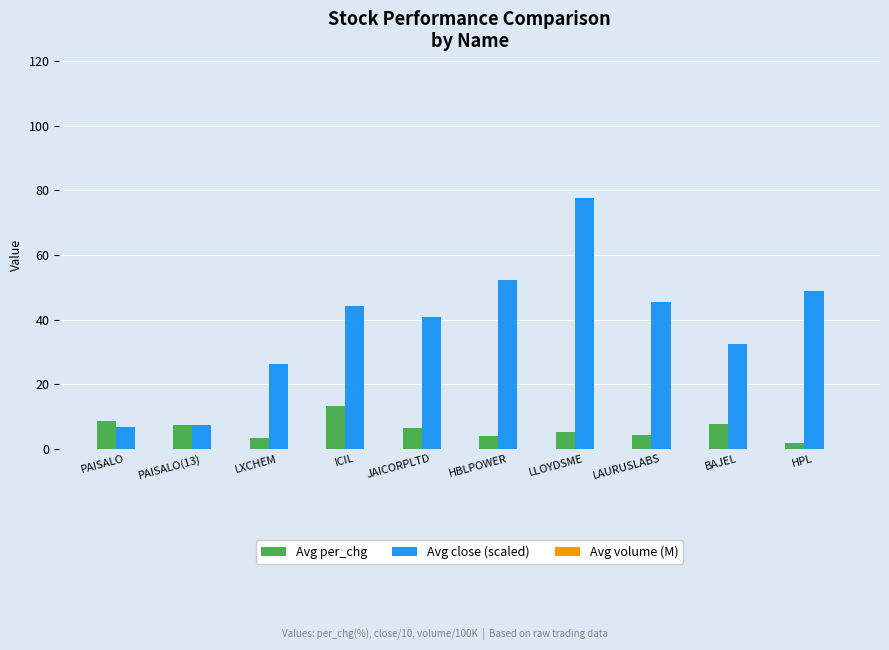

What is the greatest value displayed?

77.6